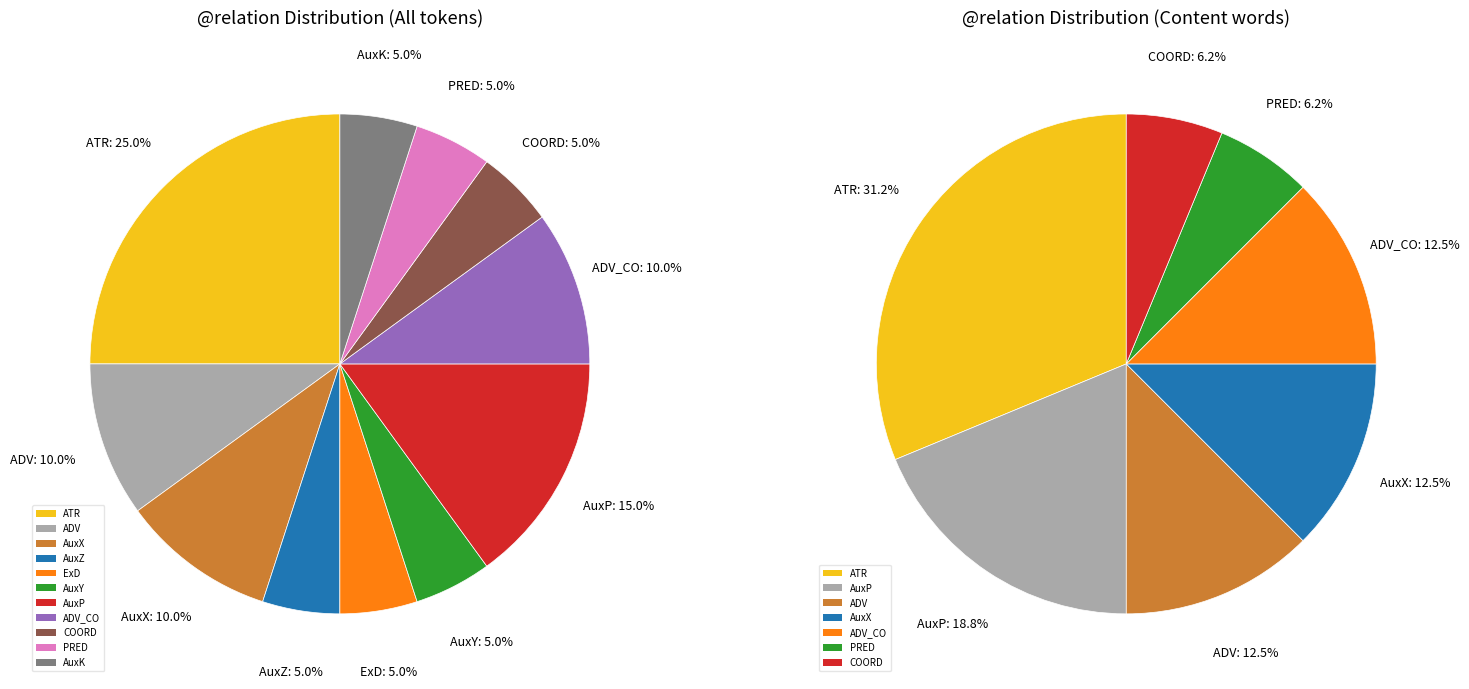

How many segments does this pie chart have?

11